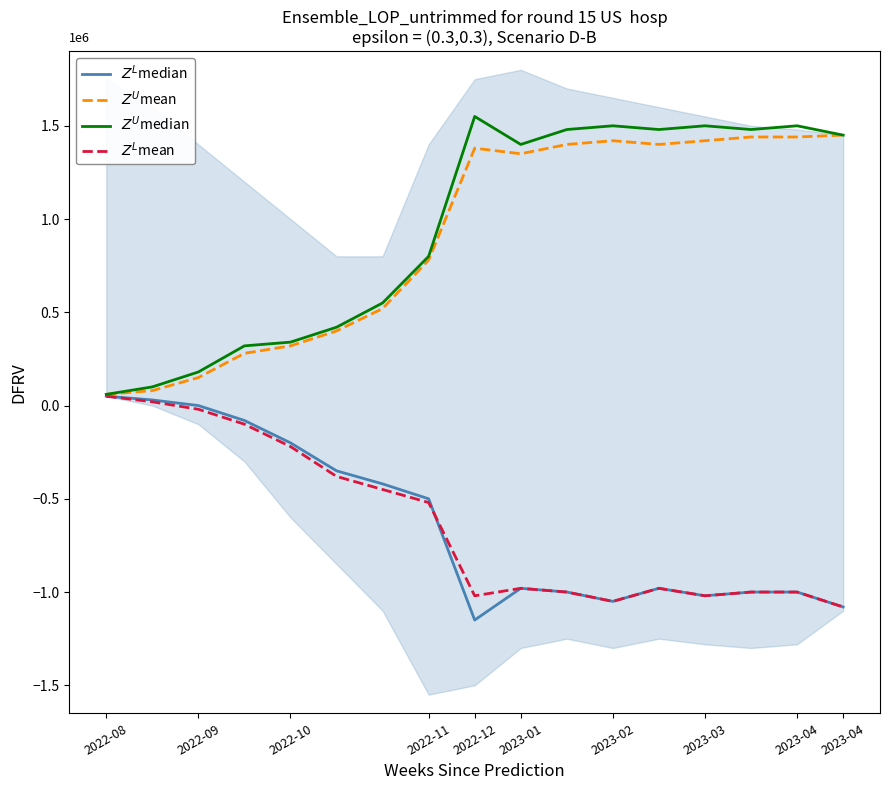

The value of $Z^L$mean at 2023-02 is -1.1. True or false?

True